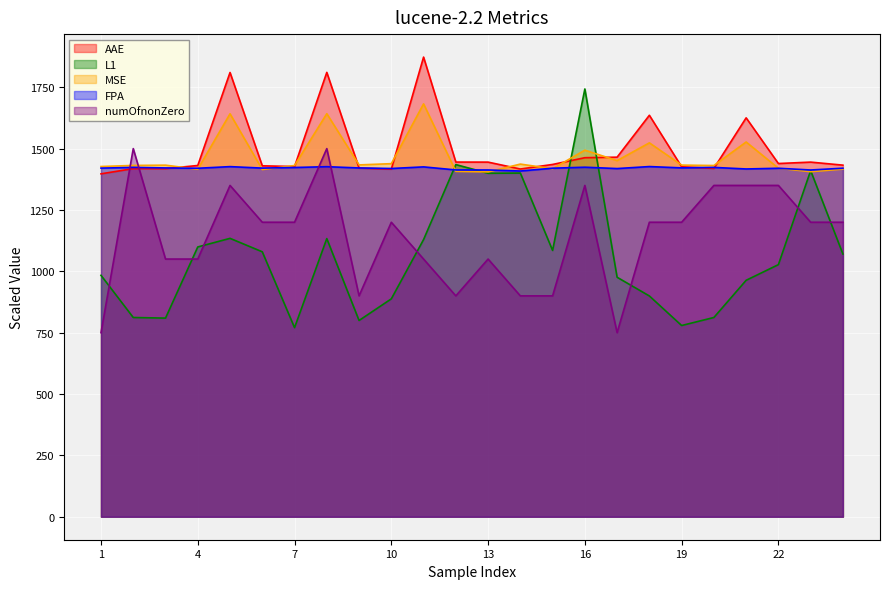

In MSE, how many points are higher than both neighbors (excluding endpoints)?

8